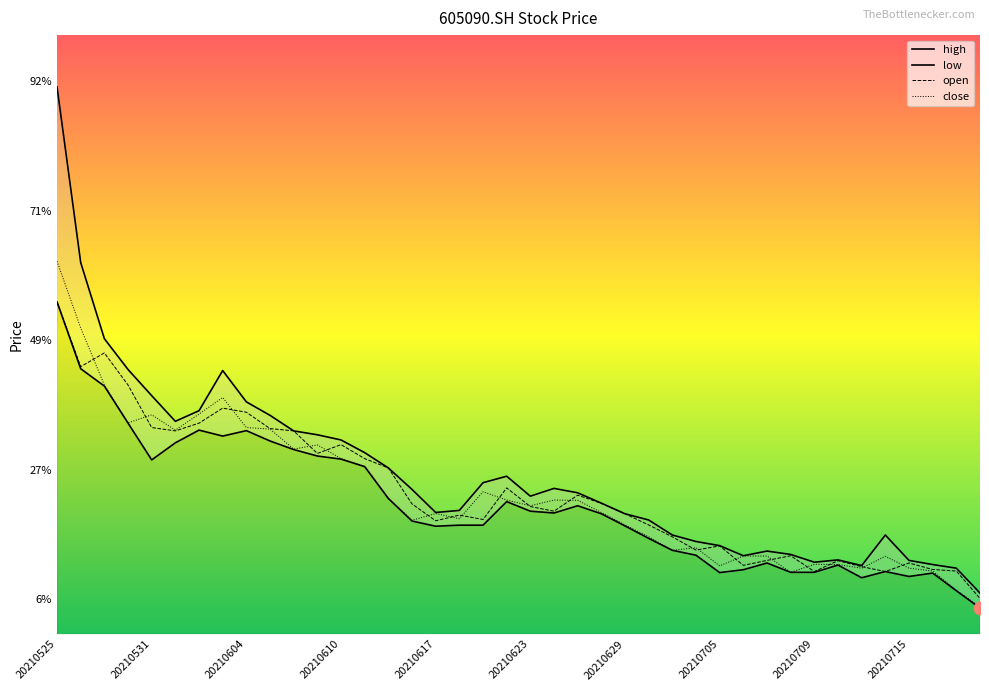

What is the total value across all series at 20210531?

147.0